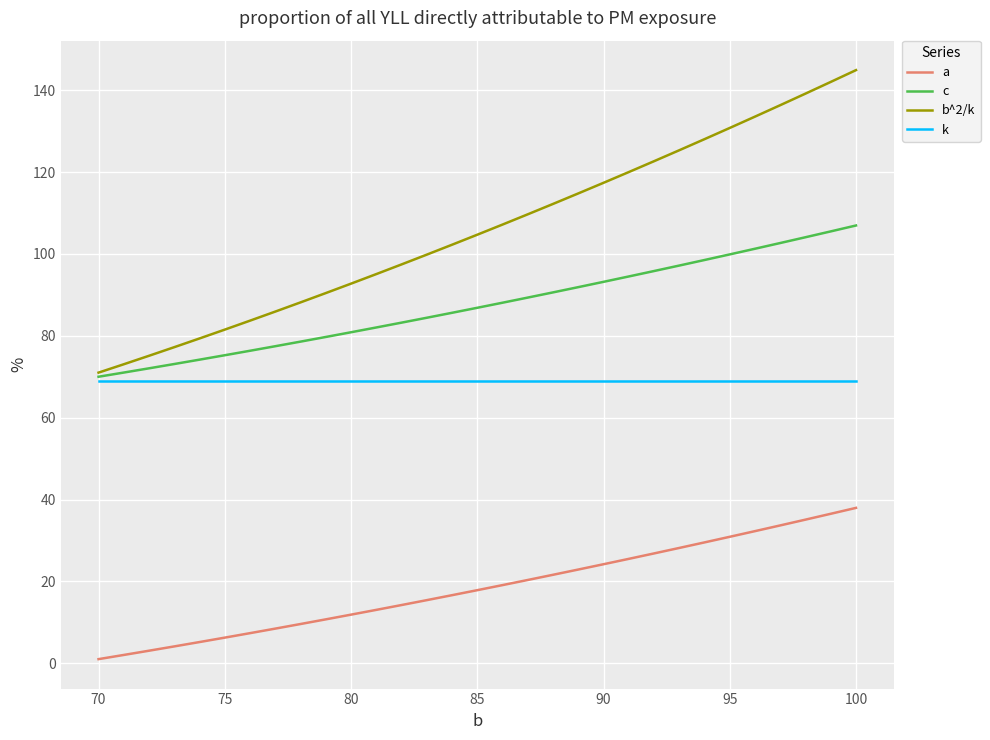

Which series has the widest spread of values?

b^2/k